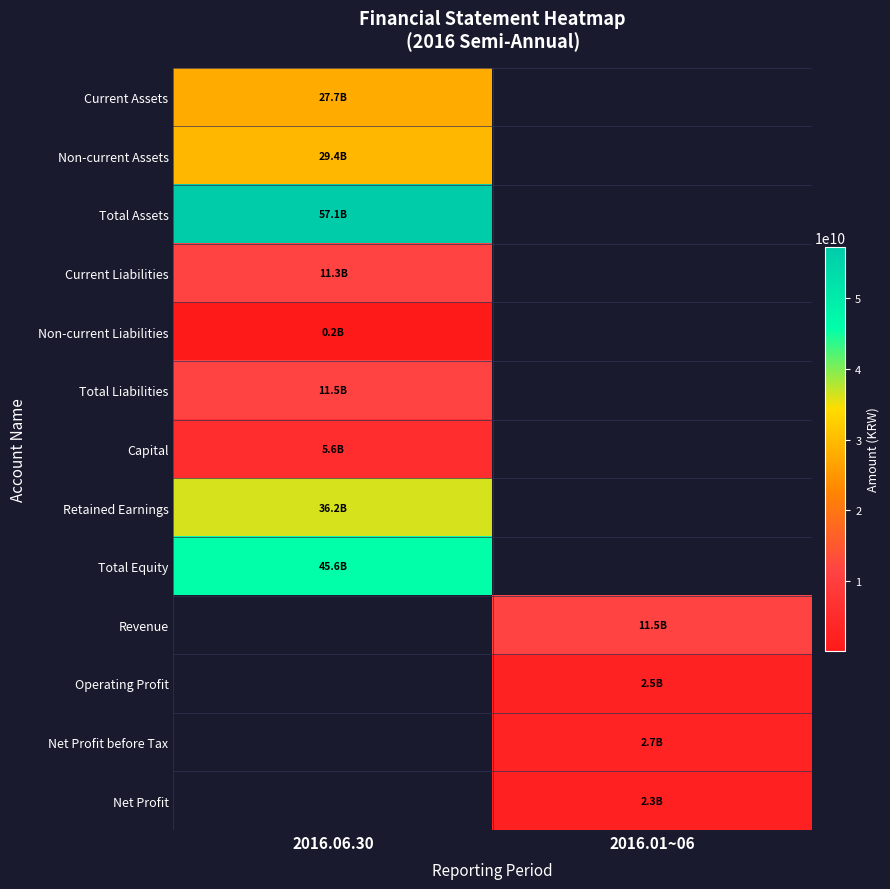

Reading left to right, transcribe all the data shown in this chart.

Current Assets: 2016.06.30=27718910358	2016.01~06=0
Non-current Assets: 2016.06.30=29411702109	2016.01~06=0
Total Assets: 2016.06.30=57130612467	2016.01~06=0
Current Liabilities: 2016.06.30=11277508436	2016.01~06=0
Non-current Liabilities: 2016.06.30=231251456	2016.01~06=0
Total Liabilities: 2016.06.30=11508759892	2016.01~06=0
Capital: 2016.06.30=5635000000	2016.01~06=0
Retained Earnings: 2016.06.30=36165372252	2016.01~06=0
Total Equity: 2016.06.30=45621852575	2016.01~06=0
Revenue: 2016.06.30=0	2016.01~06=11502345910
Operating Profit: 2016.06.30=0	2016.01~06=2475256915
Net Profit before Tax: 2016.06.30=0	2016.01~06=2733247703
Net Profit: 2016.06.30=0	2016.01~06=2273746209